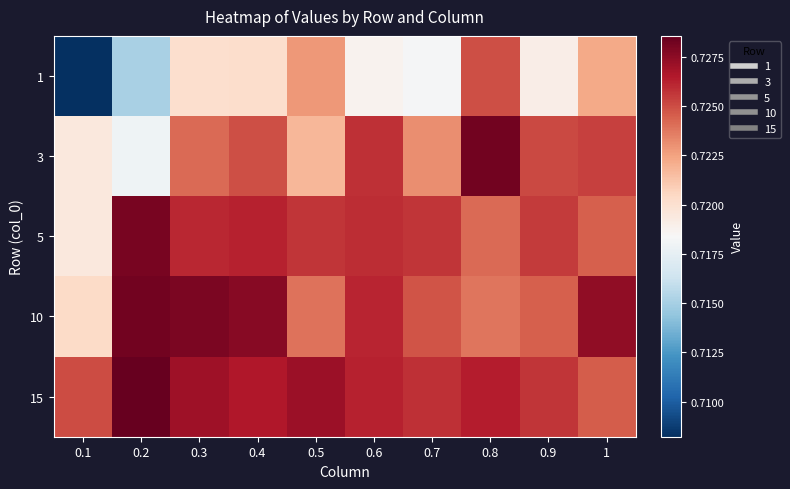

How many series are shown in this chart?

5